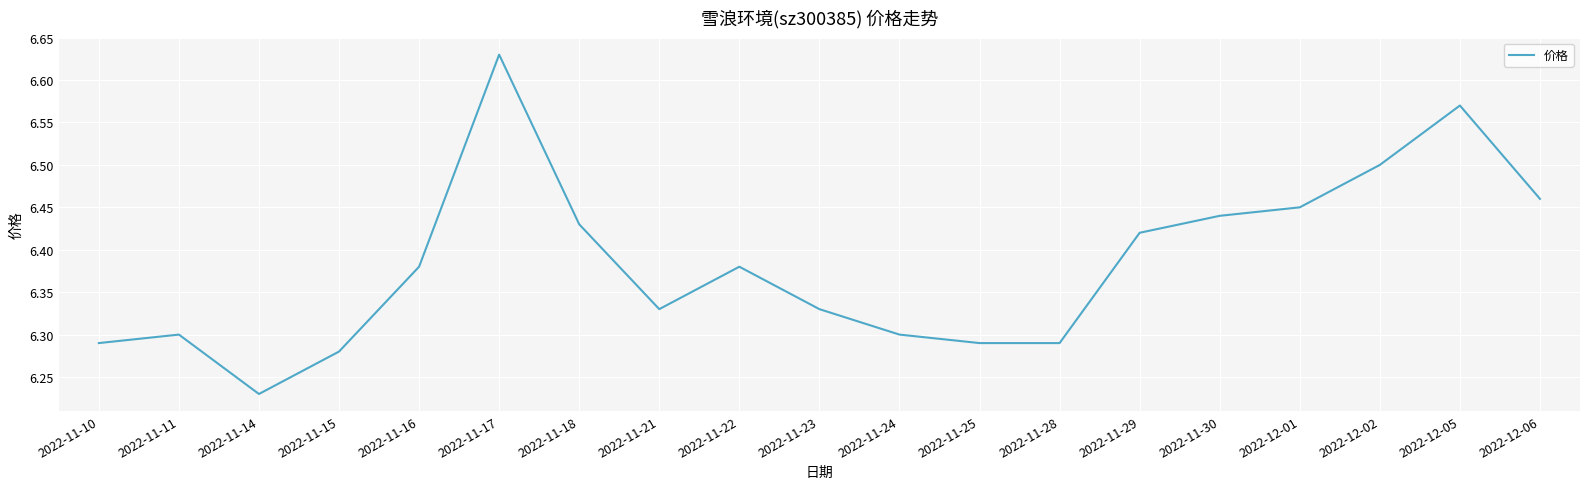

Count the number of data series in this chart.

1